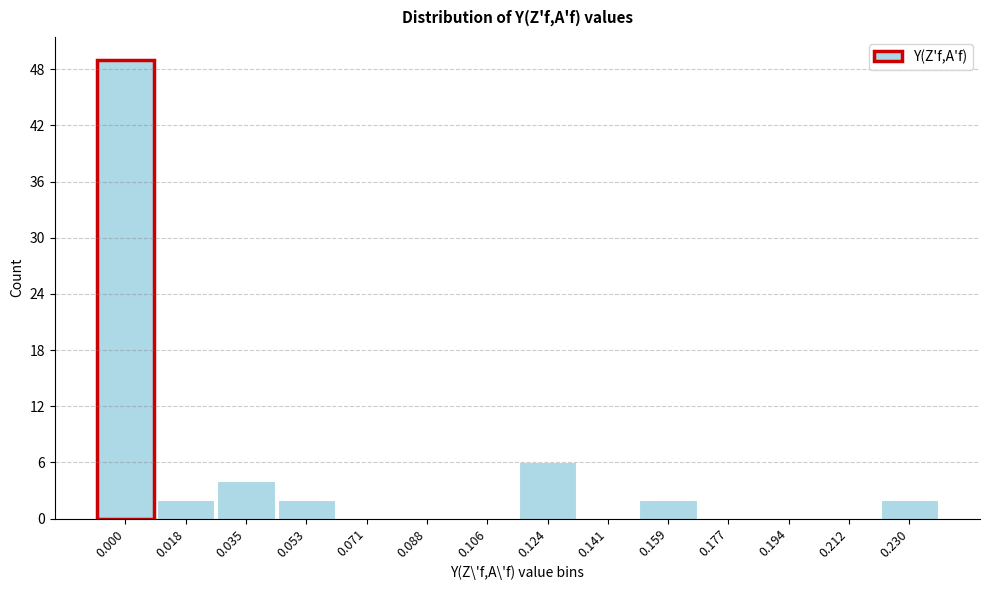

Reading left to right, list all the values displayed in this chart.

0.000=49	0.018=2	0.035=4	0.053=2	0.071=0	0.088=0	0.106=0	0.124=6	0.141=0	0.159=2	0.177=0	0.194=0	0.212=0	0.230=2